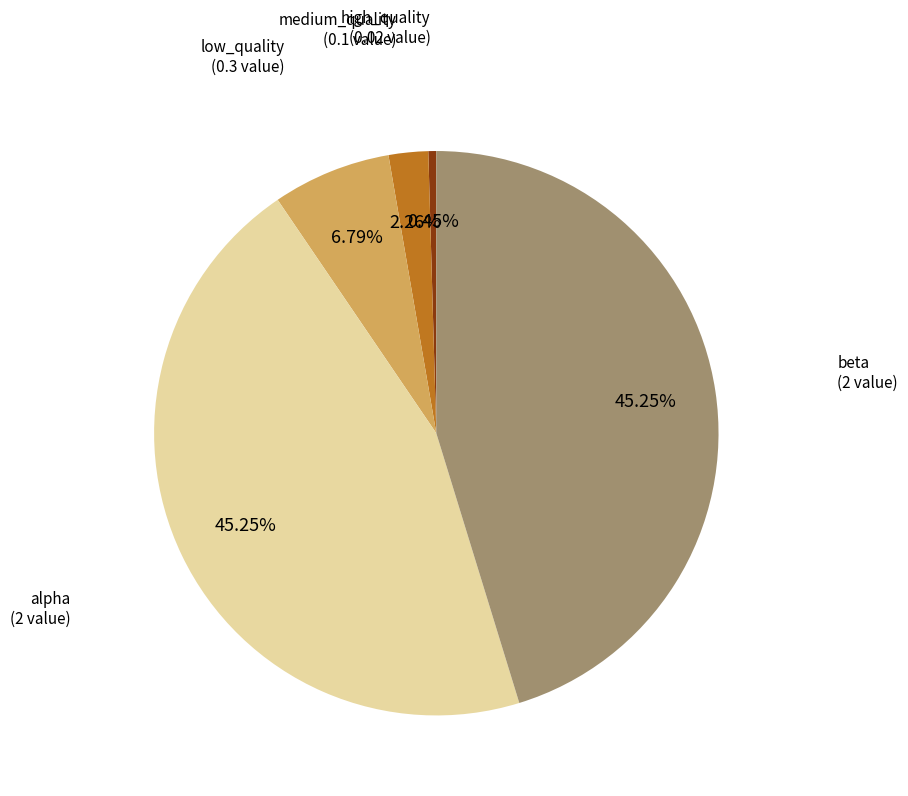

Does any single category account for the majority?

No